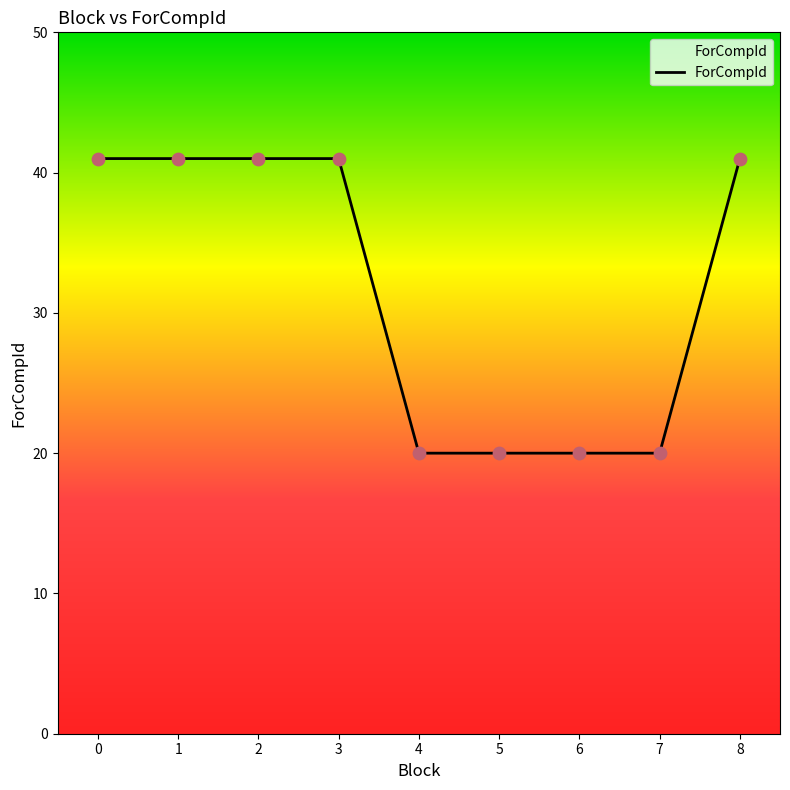

Between 4 and 8, which is larger?

8